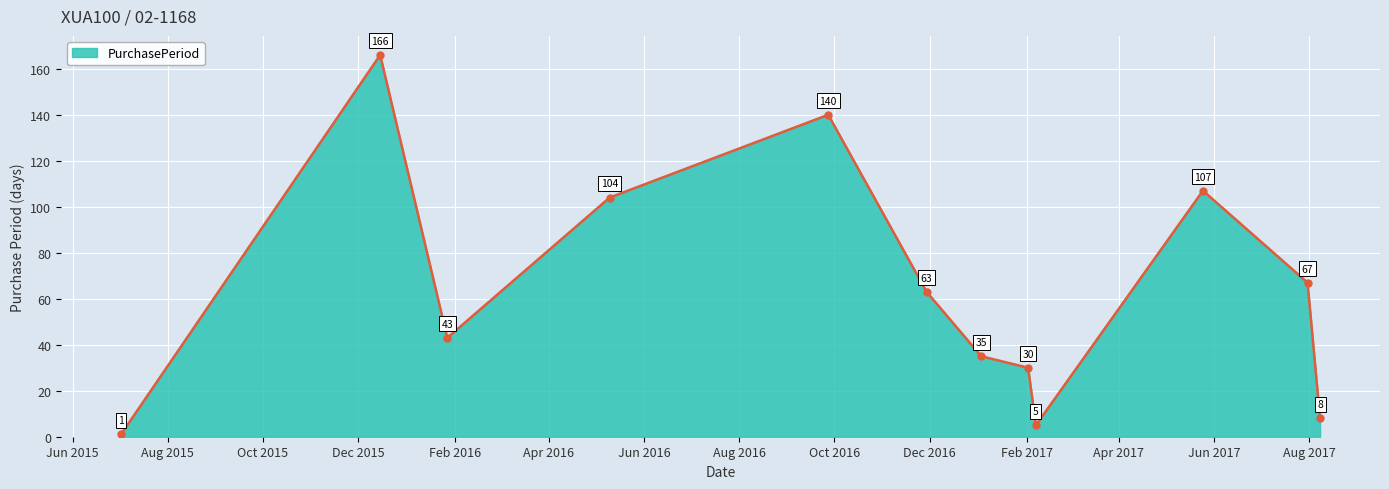

Count the number of categories in the chart.

12